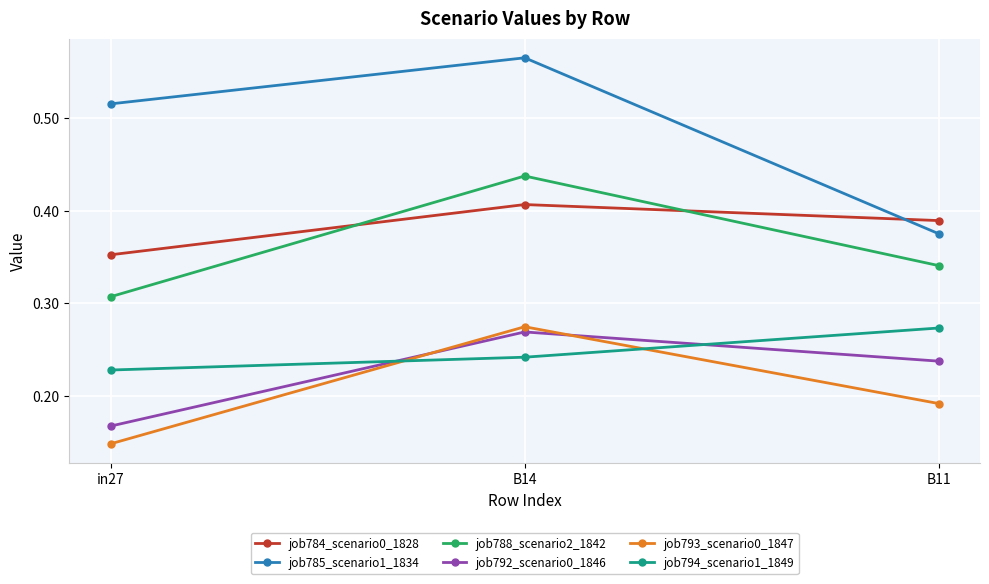

How many data points does each series have?

3